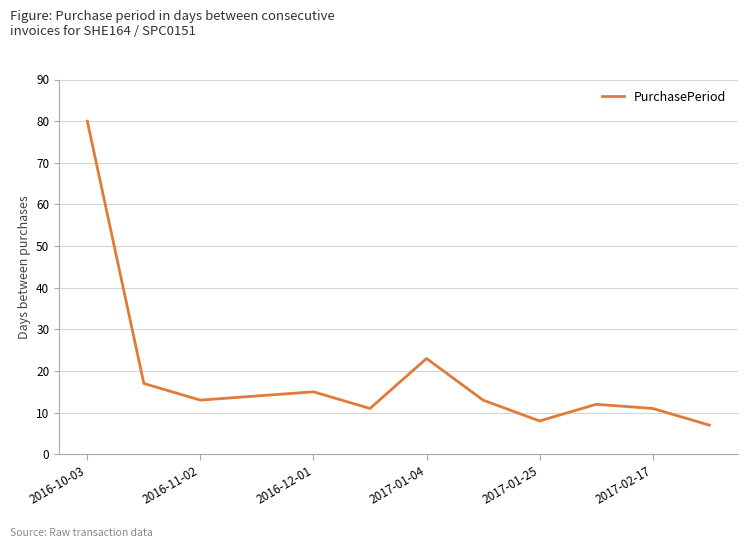

What is the maximum value shown in the chart?

80